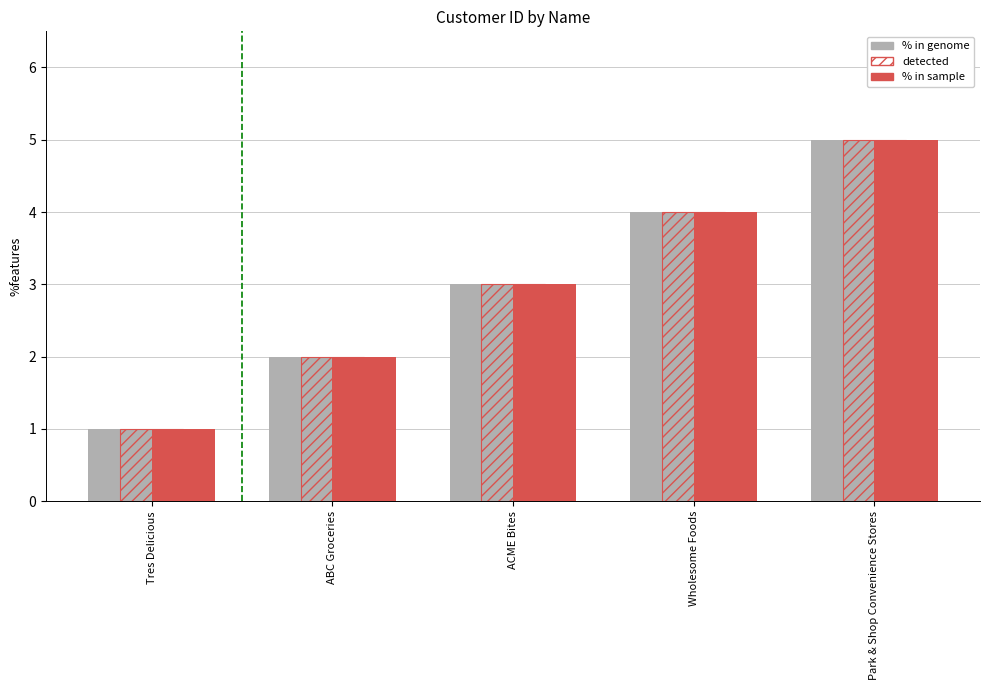

How many groups of bars are there?

5